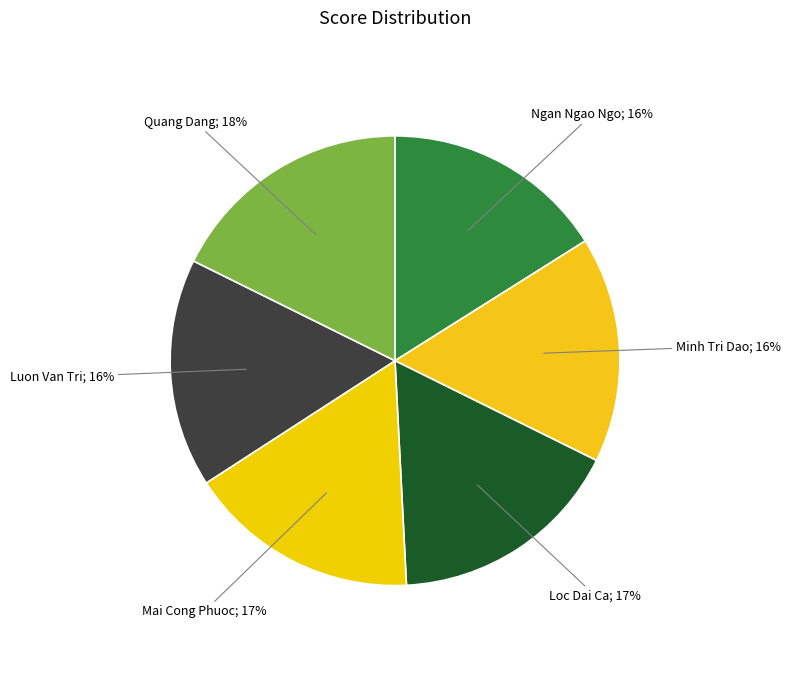

Count the number of slices in the pie.

6